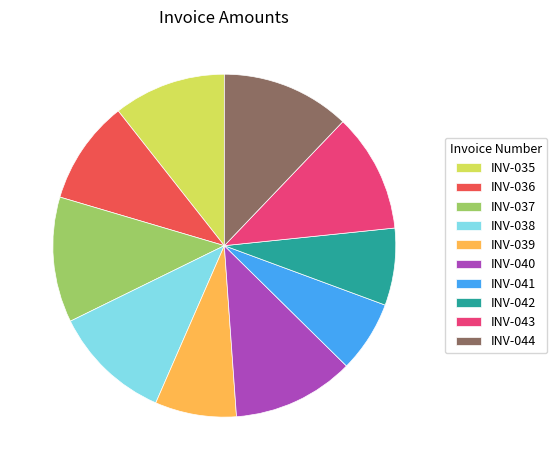

Is there a majority slice in this chart?

No